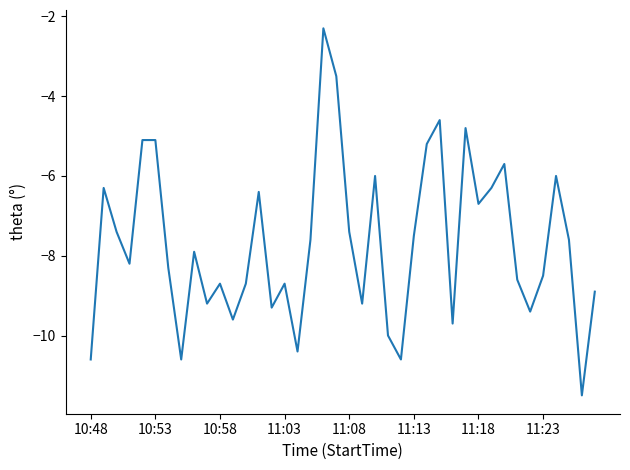

Does the chart have visible grid lines?

No